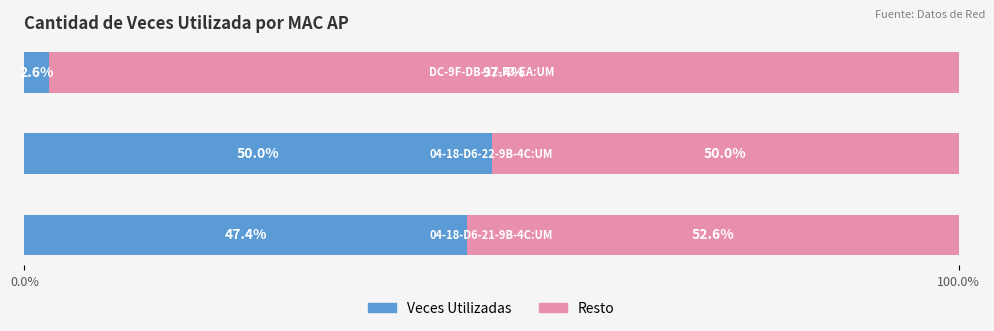

What is the value of the Cantidad de Veces Utilizada bar at the 2nd from the left?

50.0